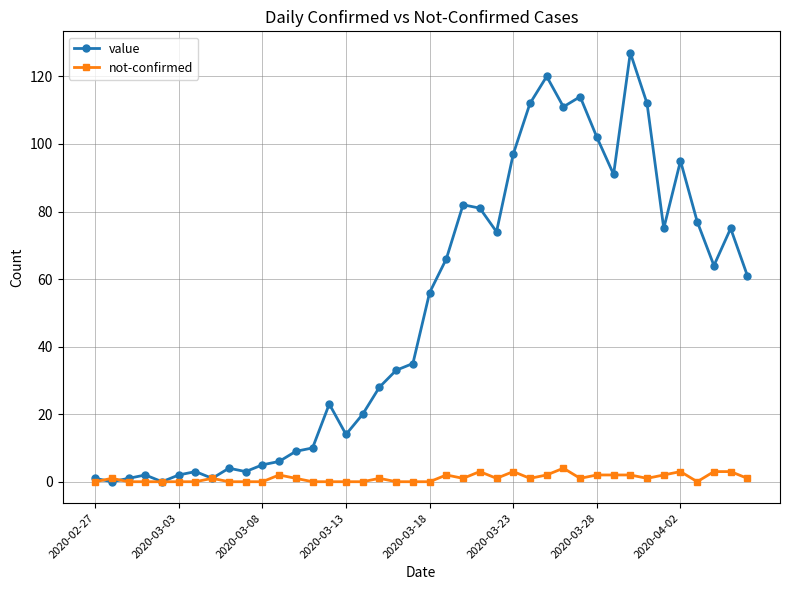

Which series has the widest spread of values?

value